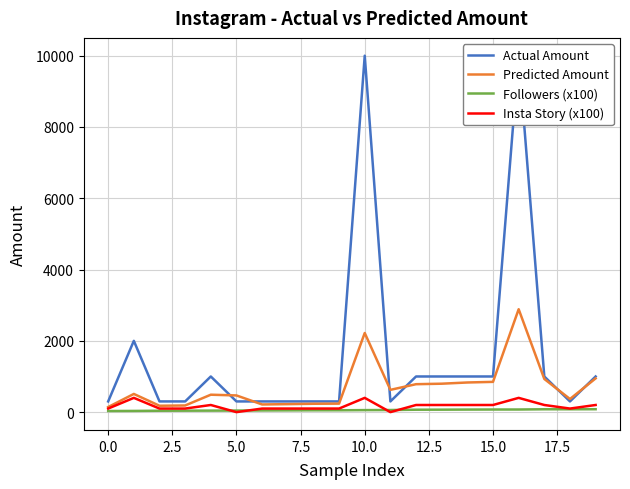

Which series has the largest total across all categories?

Actual Amount